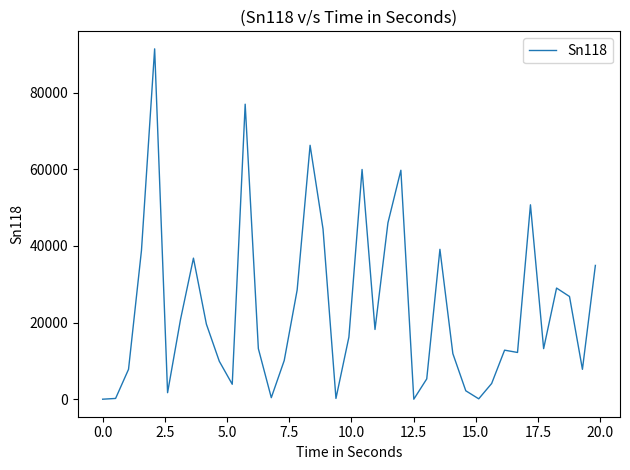

What is the difference between the maximum and minimum values?

91467